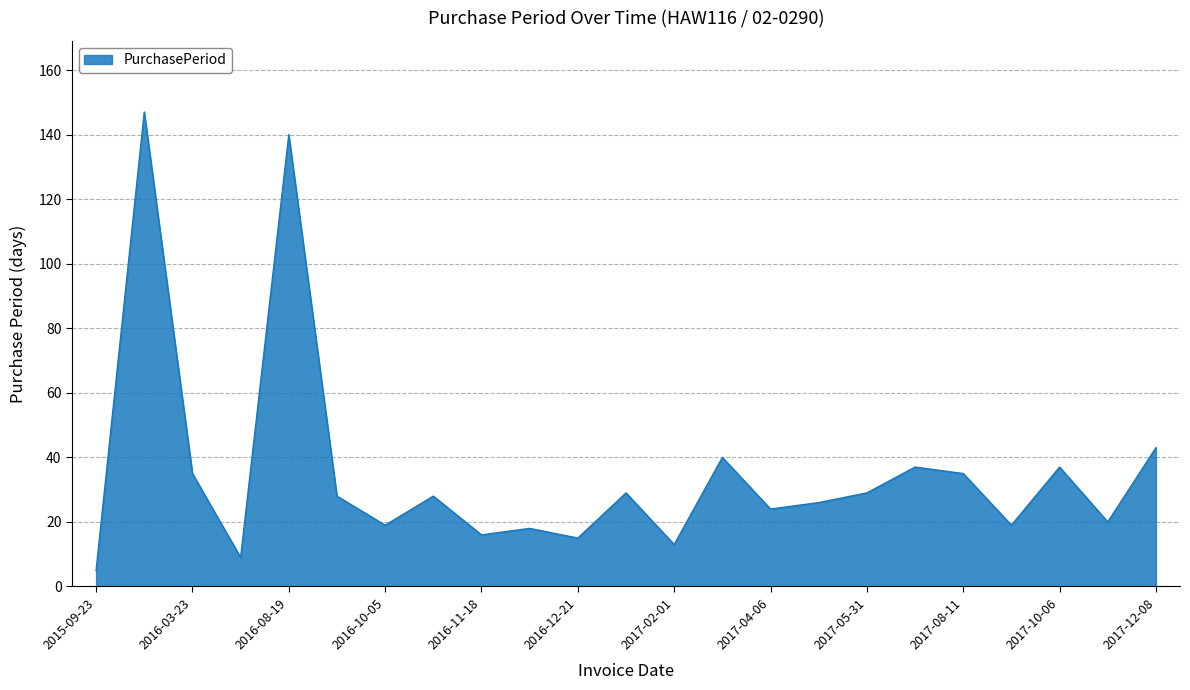

What is the difference between the maximum and minimum values?

142